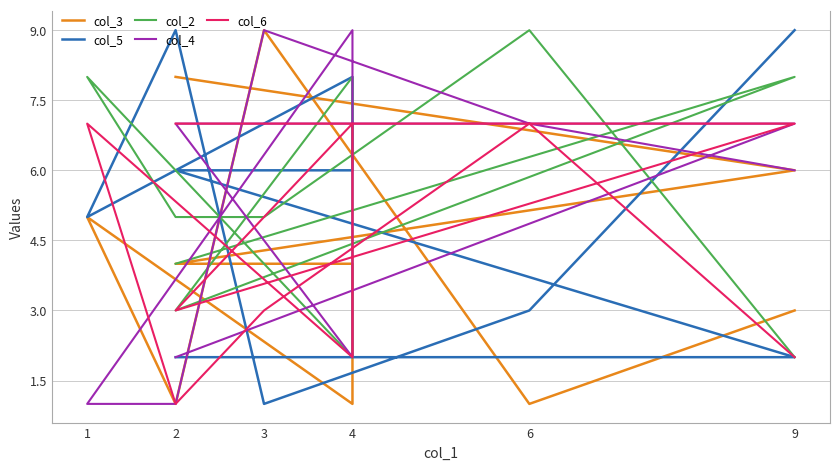

True or false: col_6 has a value of 2 at 3.

False